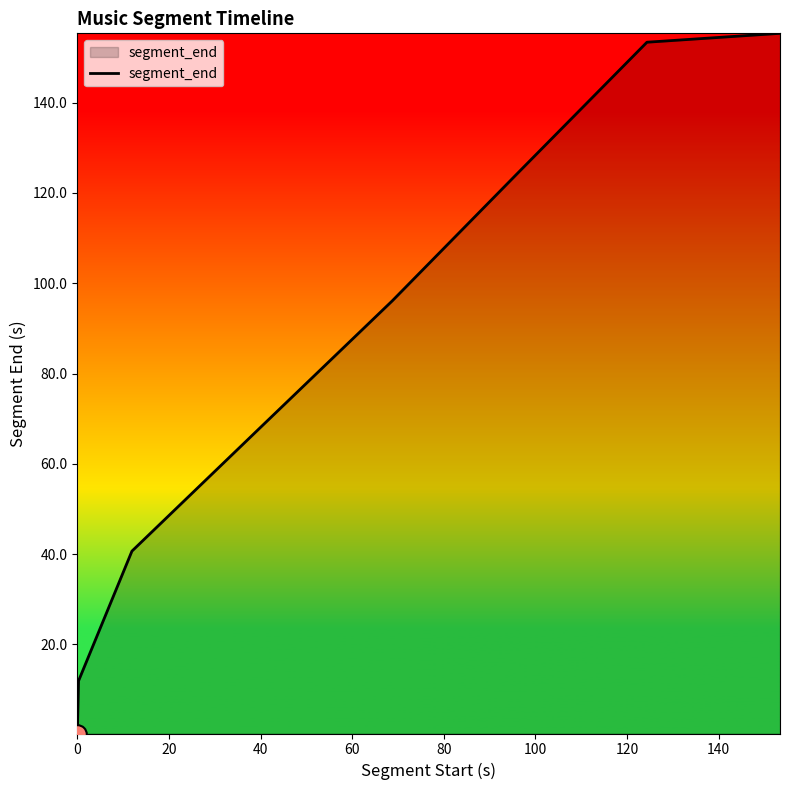

What is the difference between the second highest and second lowest values?

141.5